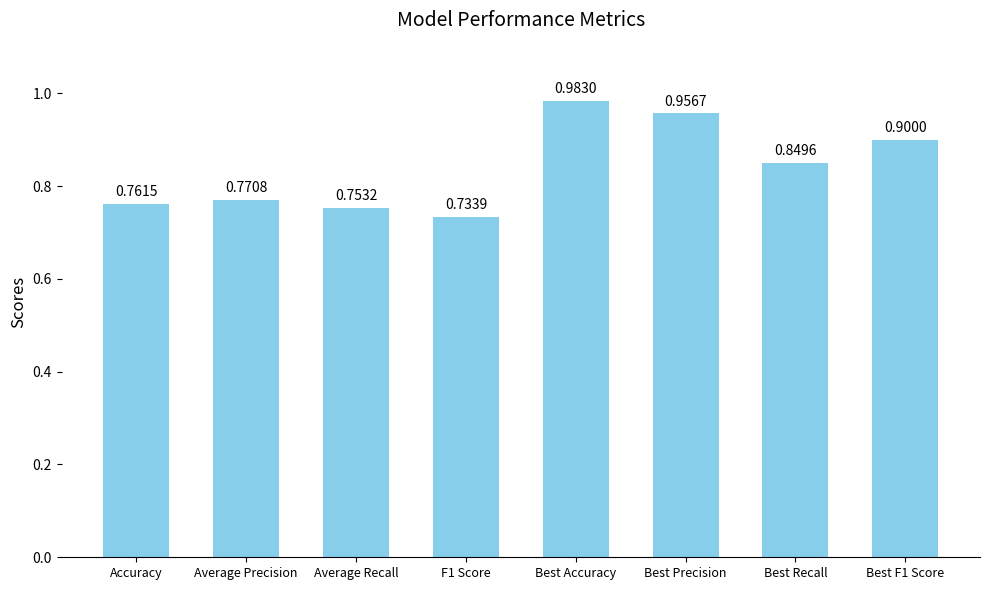

Between Best F1 Score and Best Precision, which is larger?

Best Precision